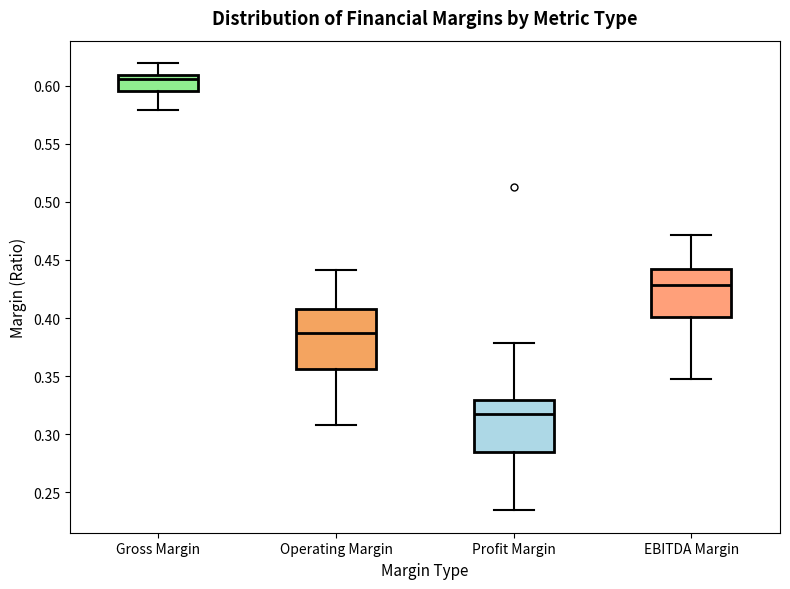

Which box has the lowest median line?

Profit Margin